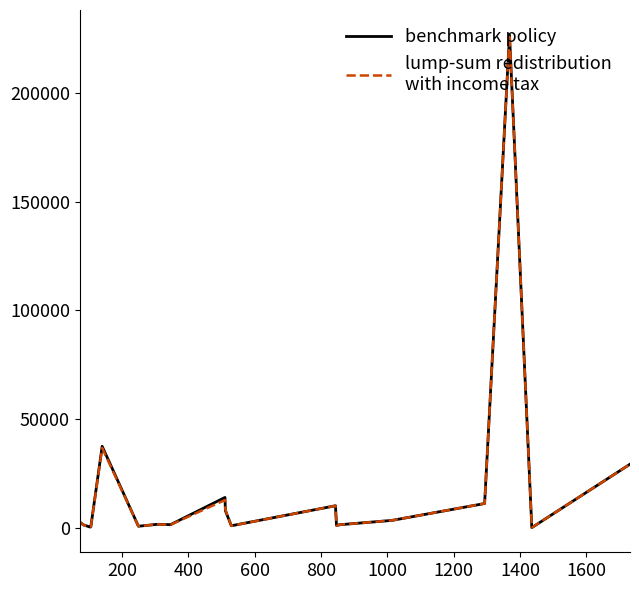

What is the greatest value displayed?

226690